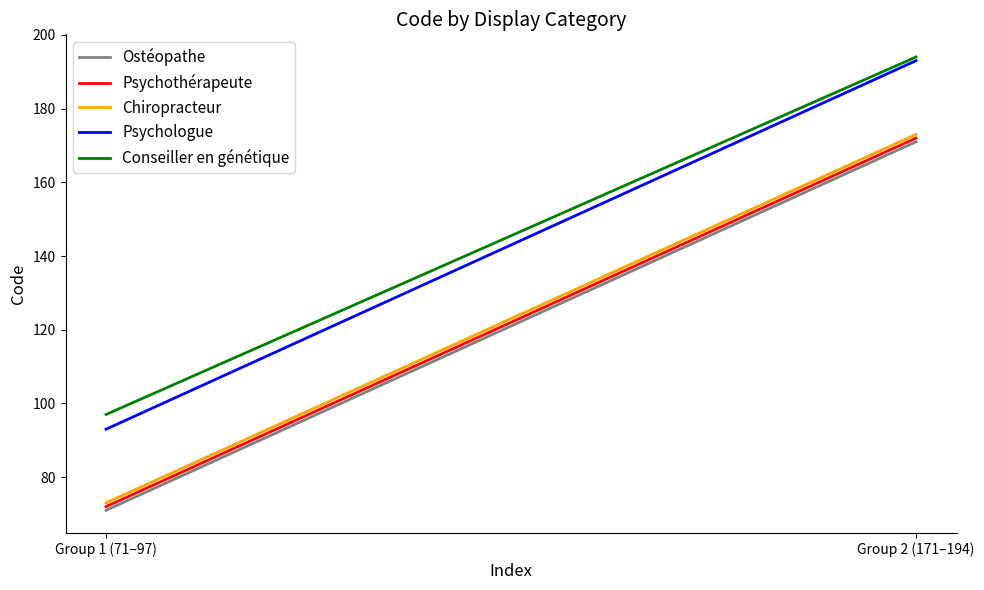

The Ostéopathe series shows 102 at Group 2 (171–194). True or false?

False